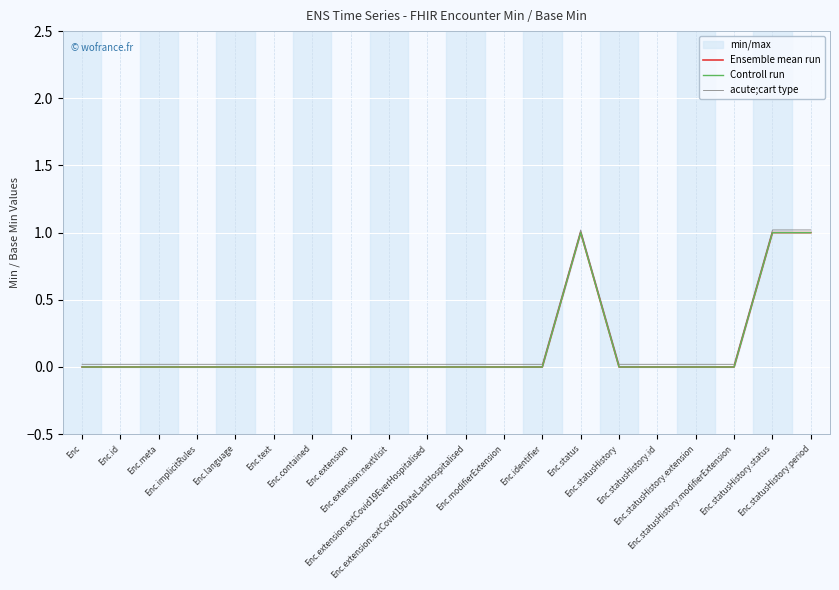

Is the value of Controll run at Enc.extension:extCovid19EverHospitalised greater than the value of acute;cart type at Enc.statusHistory.extension?

No